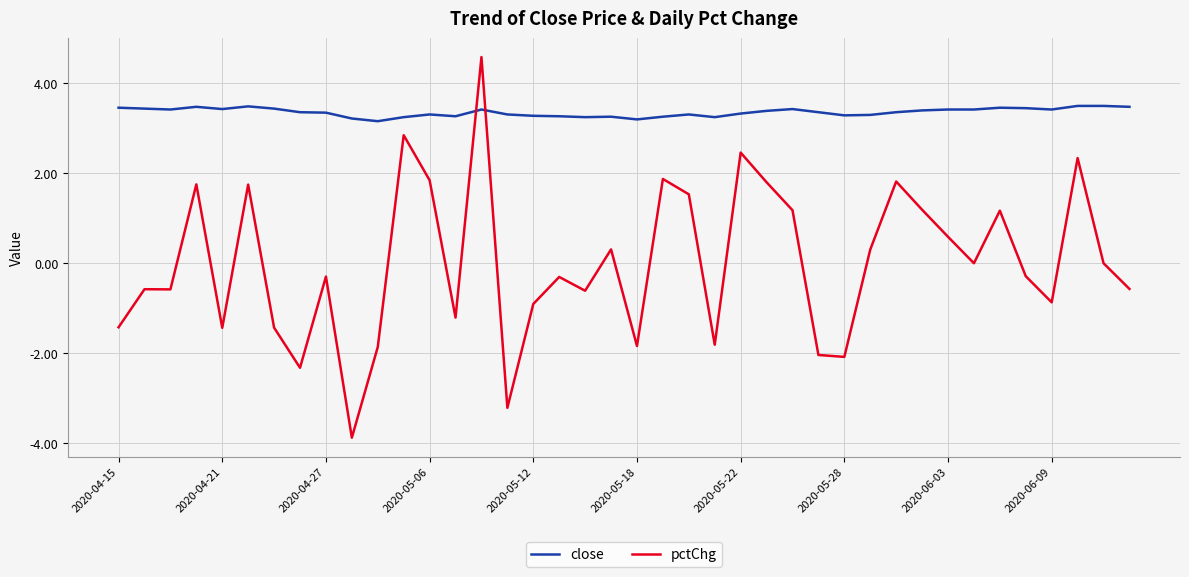

What is the smallest value displayed?

-3.9